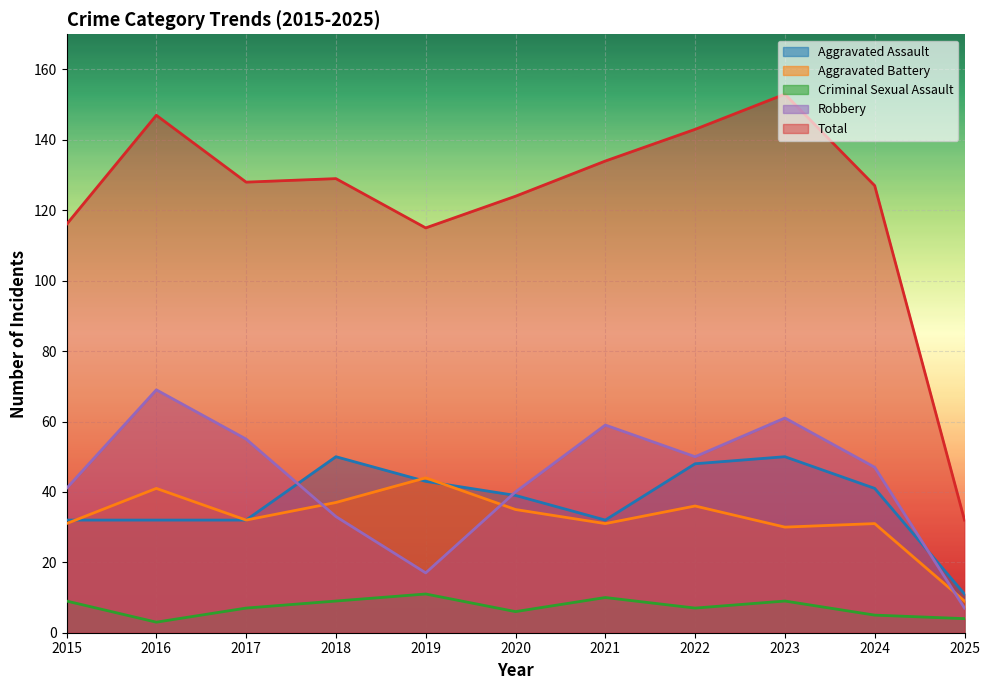

Does the chart display data point markers on the line(s)?

No